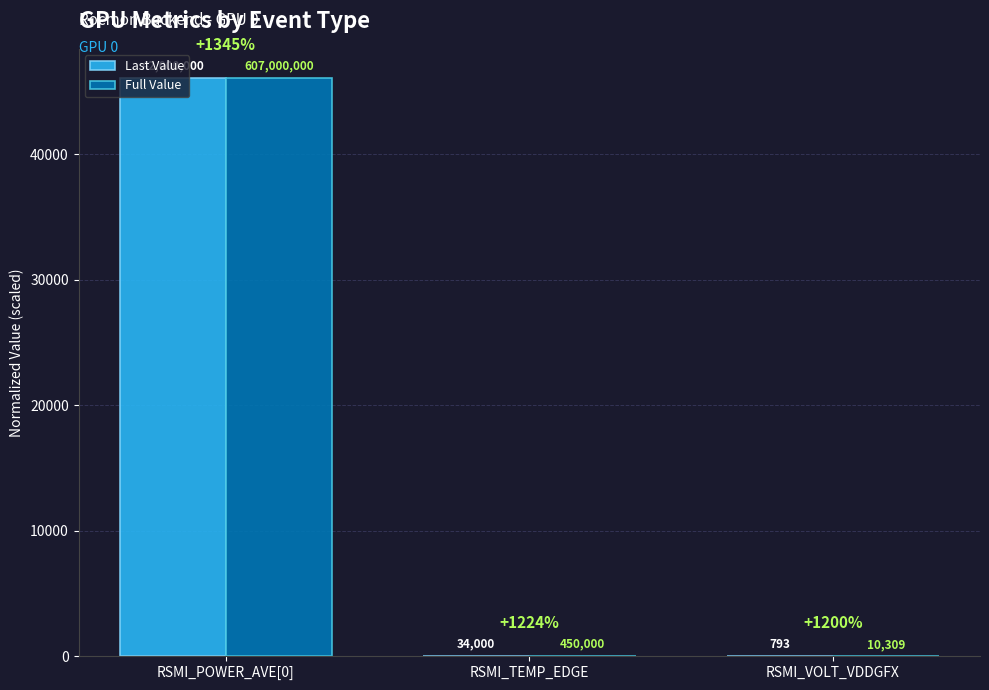

What is the label of the 2nd bar from the left?

RSMI_TEMP_EDGE